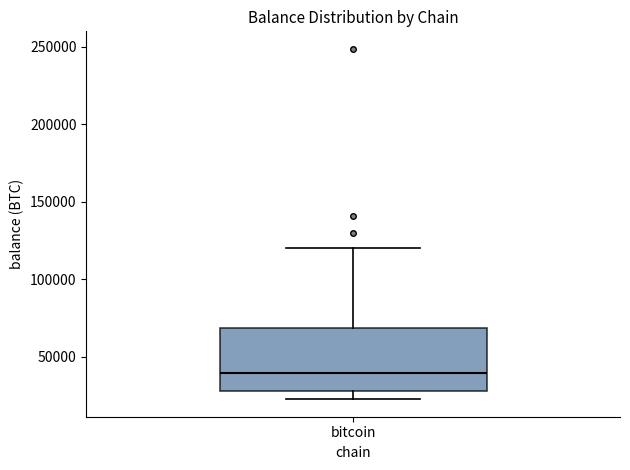

Read this box plot against the y-axis: the position of the median line, the range covered by the box, and the ends of both whiskers. The values are not printed on the chart, so give them approximately, as read against the axis.

median 40000, box 30000 to 70000, whiskers 20000 to 120000